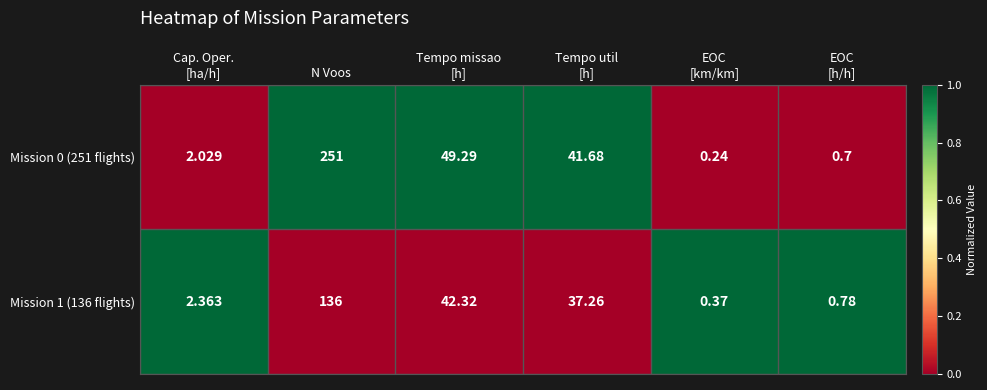

How many data points does each series have?

6